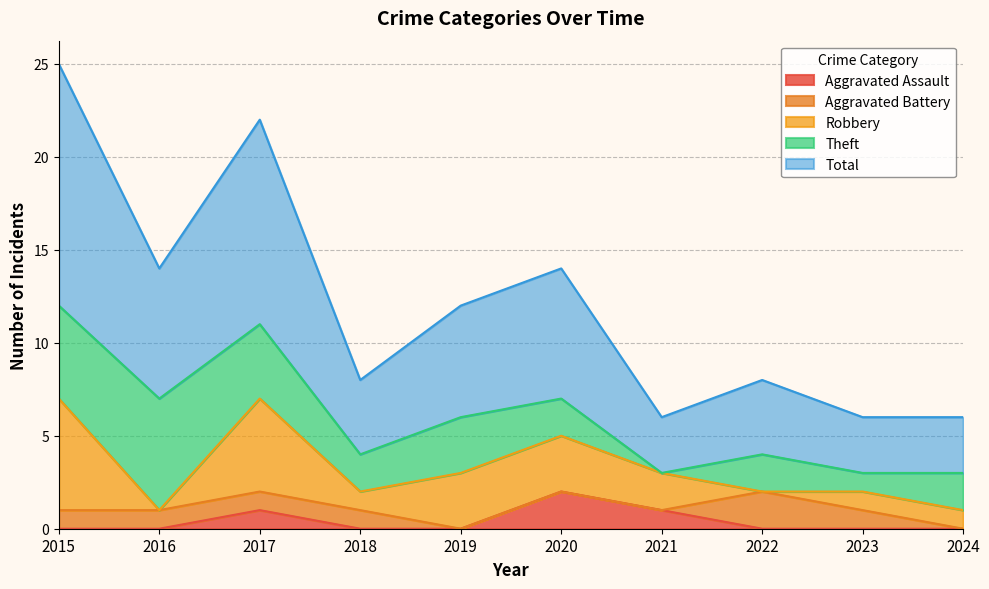

Between 2018 and 2024, which is larger?

2018